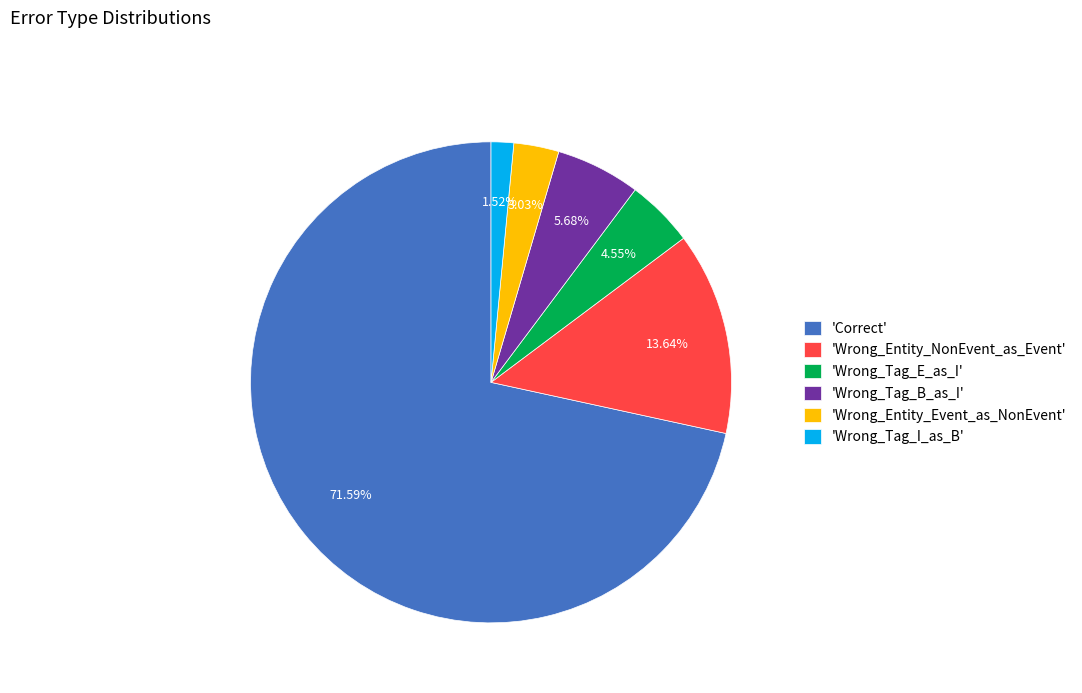

Count the number of slices in the pie.

6